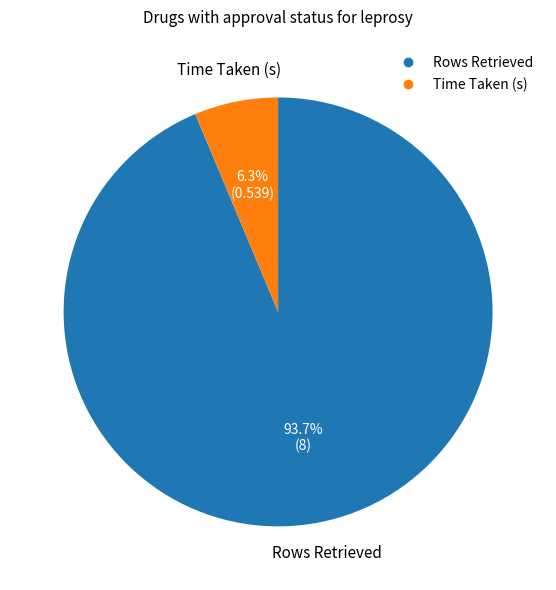

To the nearest percent, what is the difference between the Time Taken (s) and Rows Retrieved slice percentages?

87%